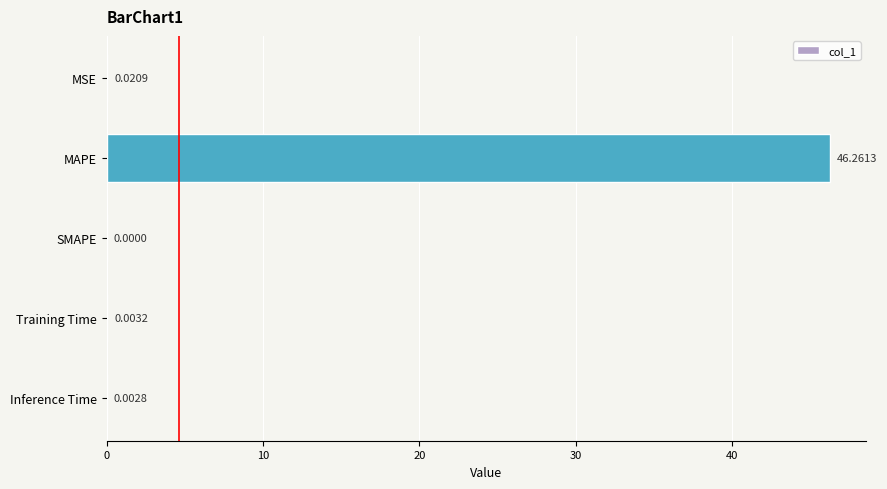

Which has a higher value, MSE or Training Time?

MSE